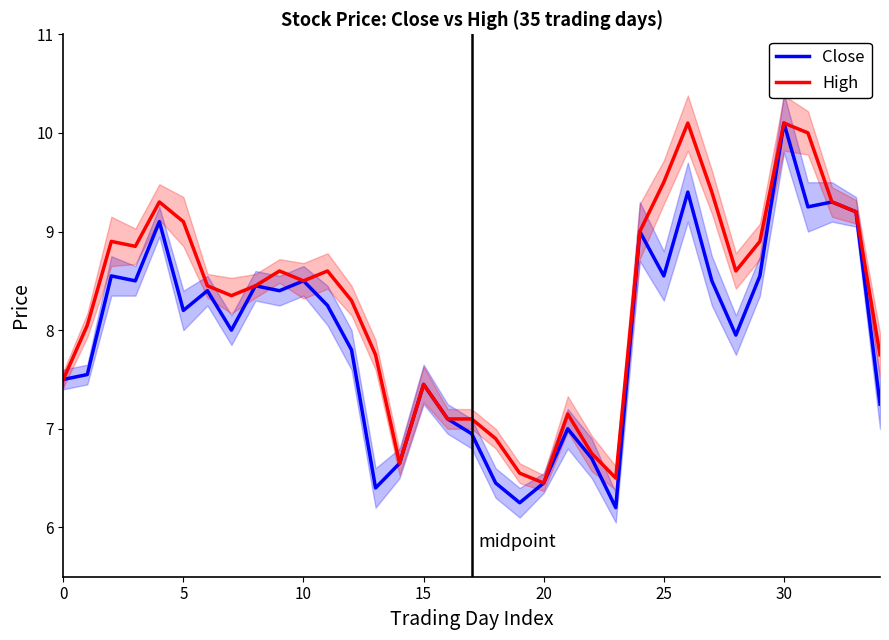

What is the label of the 16th point from the left?

15